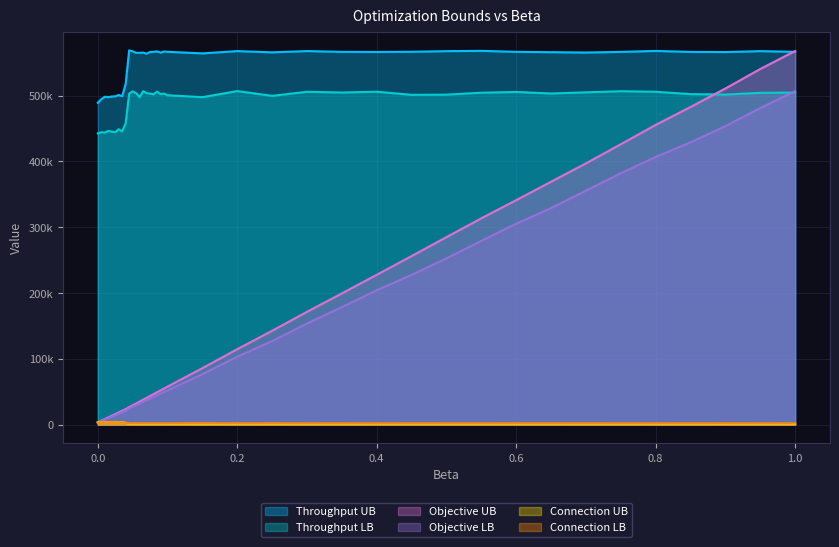

What is the value of the connection_lb point at the 17th from the left?

2073.0